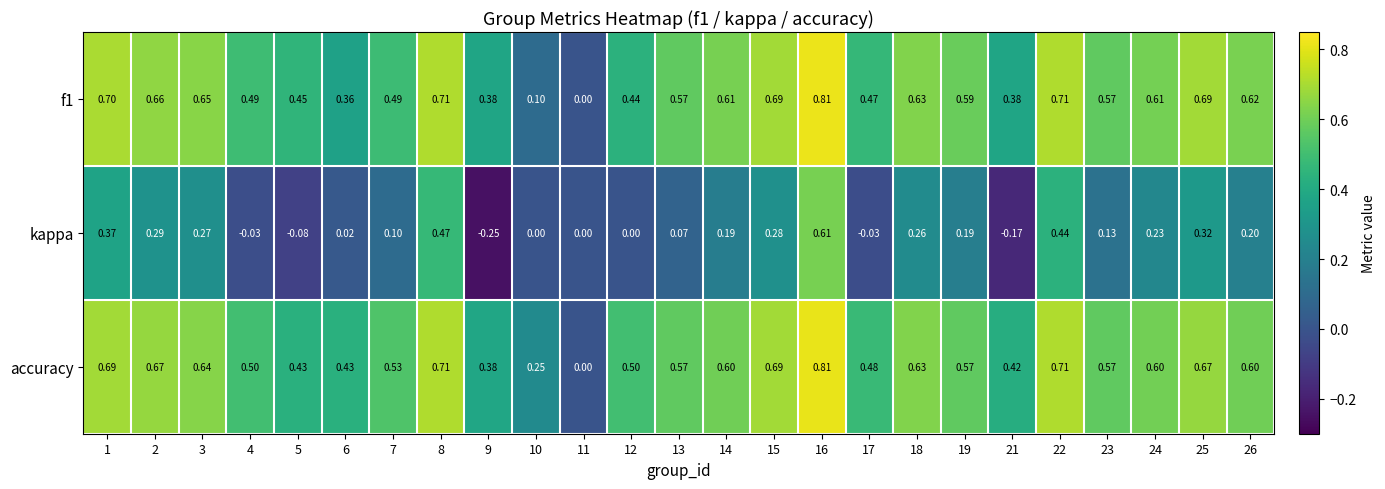

Which series has the largest total across all categories?

accuracy